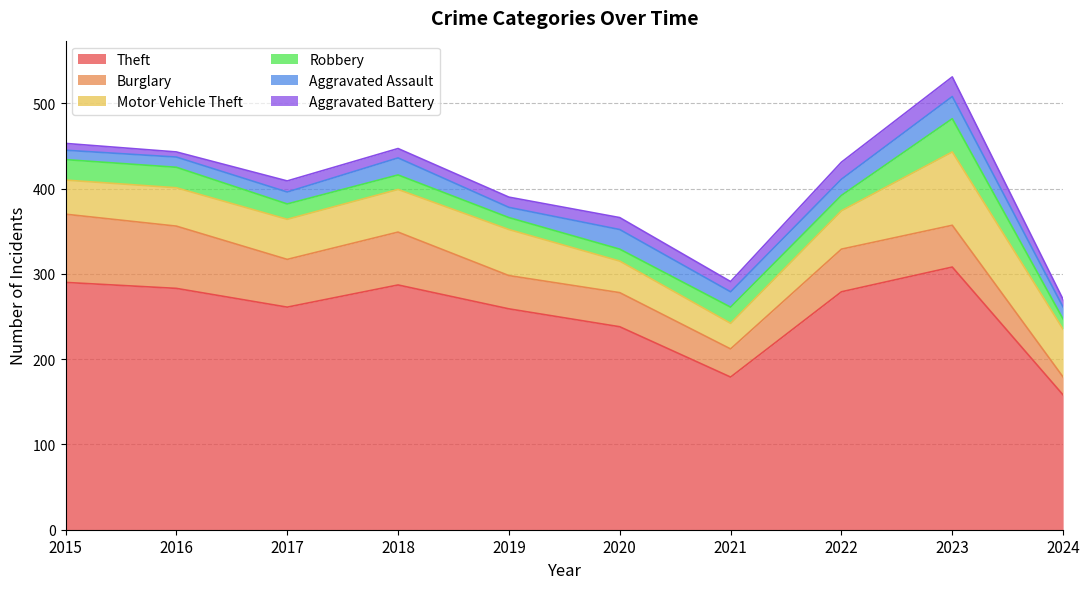

What is the value of the Robbery point at the 10th from the left?

12